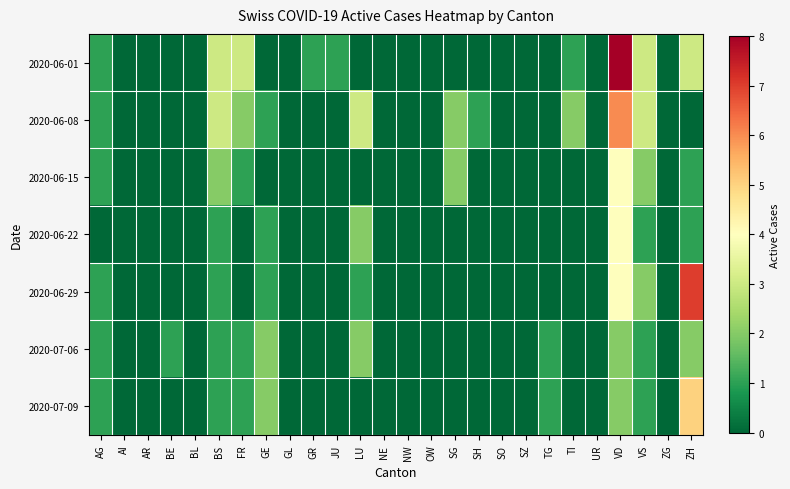

Which category has the highest value across all series?

VD